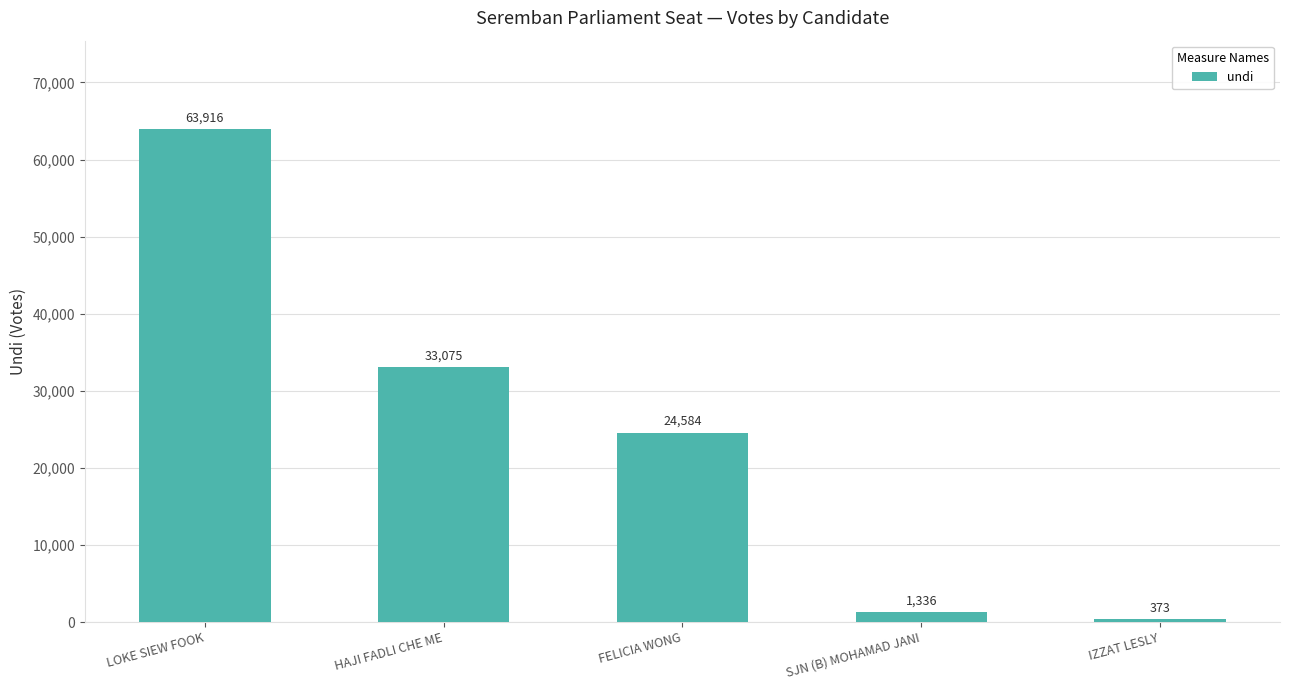

True or false: the data shows 24584 at FELICIA WONG.

True